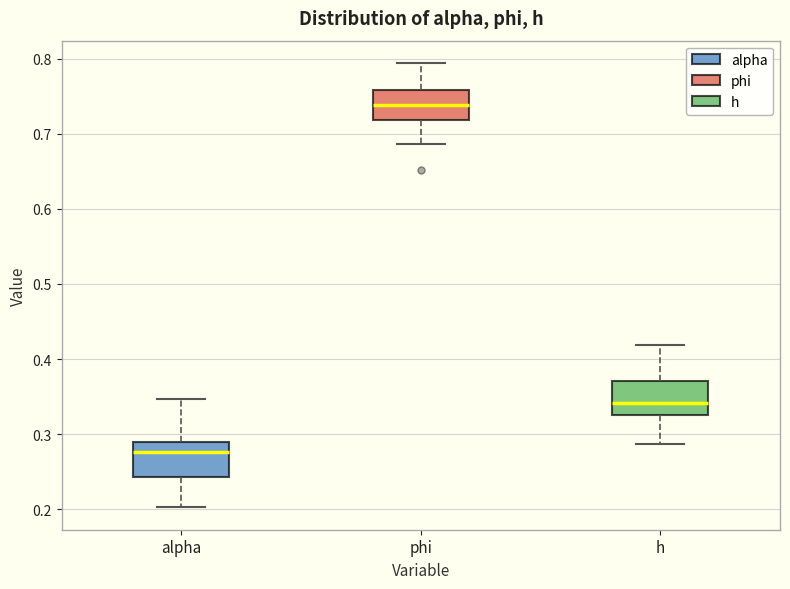

Reading left to right, transcribe this box plot: for each box, give where its median line is, the range the box spans, and where its two whiskers end, as read against the y-axis. The values are not printed on the chart, so give them approximately, as read against the axis.

alpha: median 0.28, box 0.24 to 0.29, whiskers 0.20 to 0.35
phi: median 0.74, box 0.72 to 0.76, whiskers 0.69 to 0.79
h: median 0.34, box 0.33 to 0.37, whiskers 0.29 to 0.42